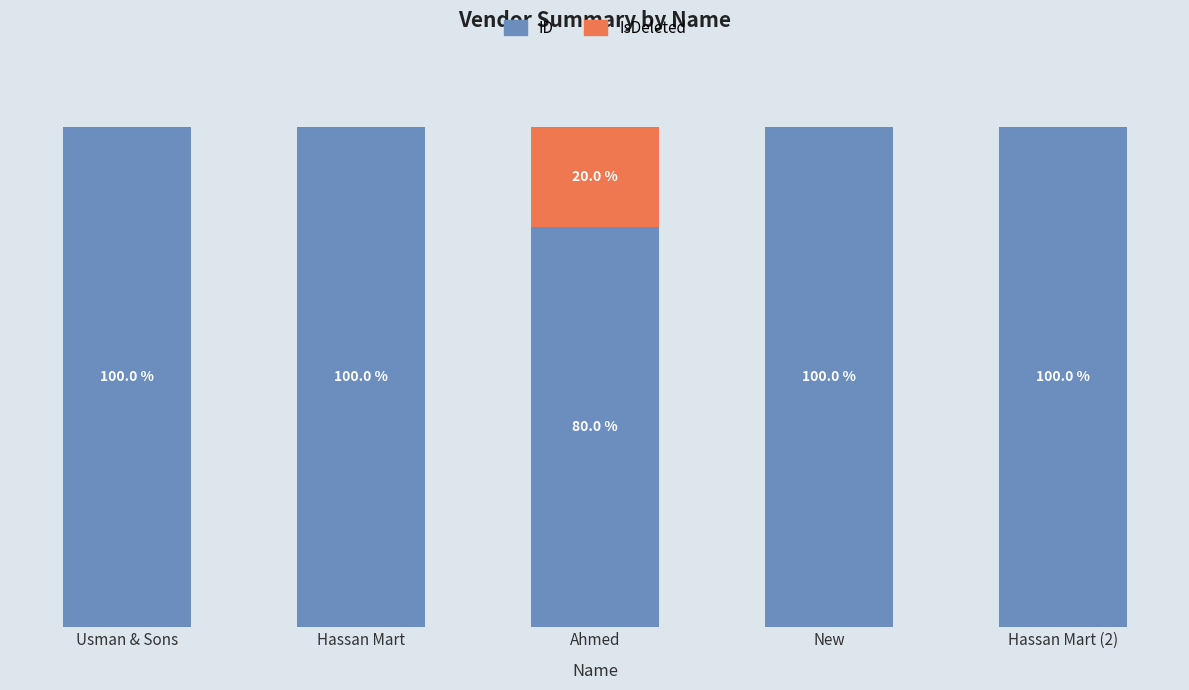

At which label is IsDeleted closest to 10?

Usman & Sons